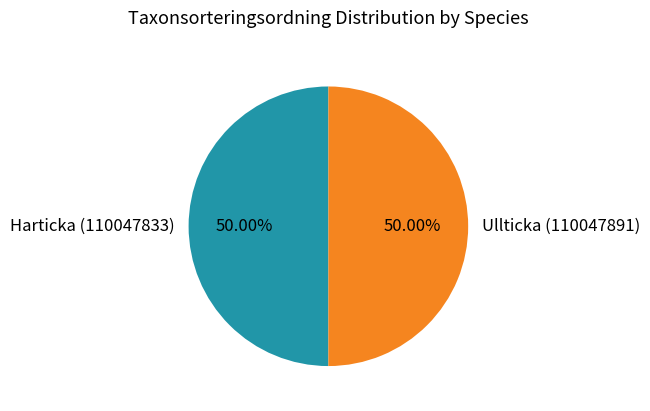

To the nearest percent, what portion does Ullticka (110047891) represent?

50%